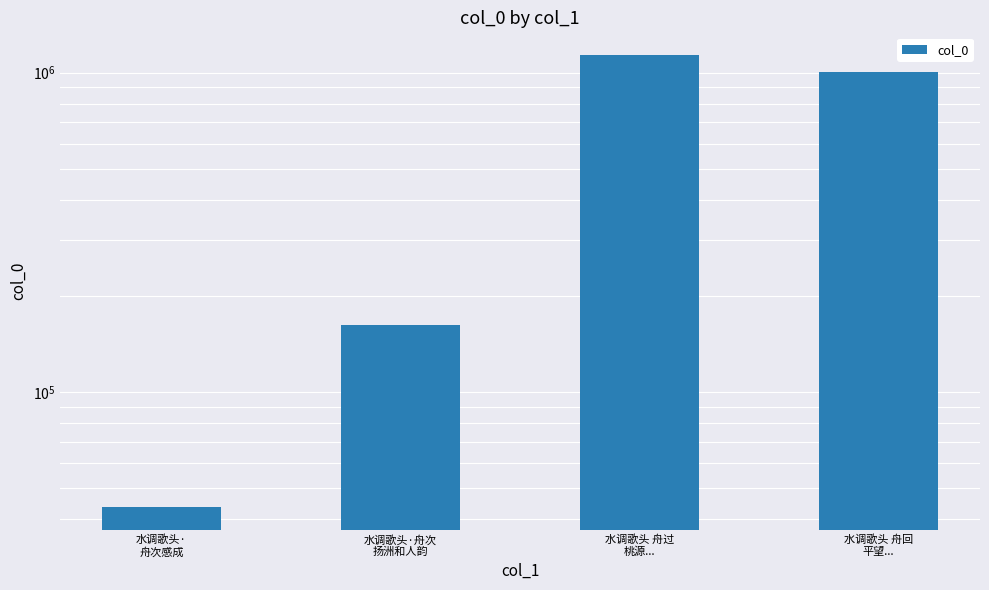

At which label is the value closest to 590262?

水调歌头 舟回
平望...